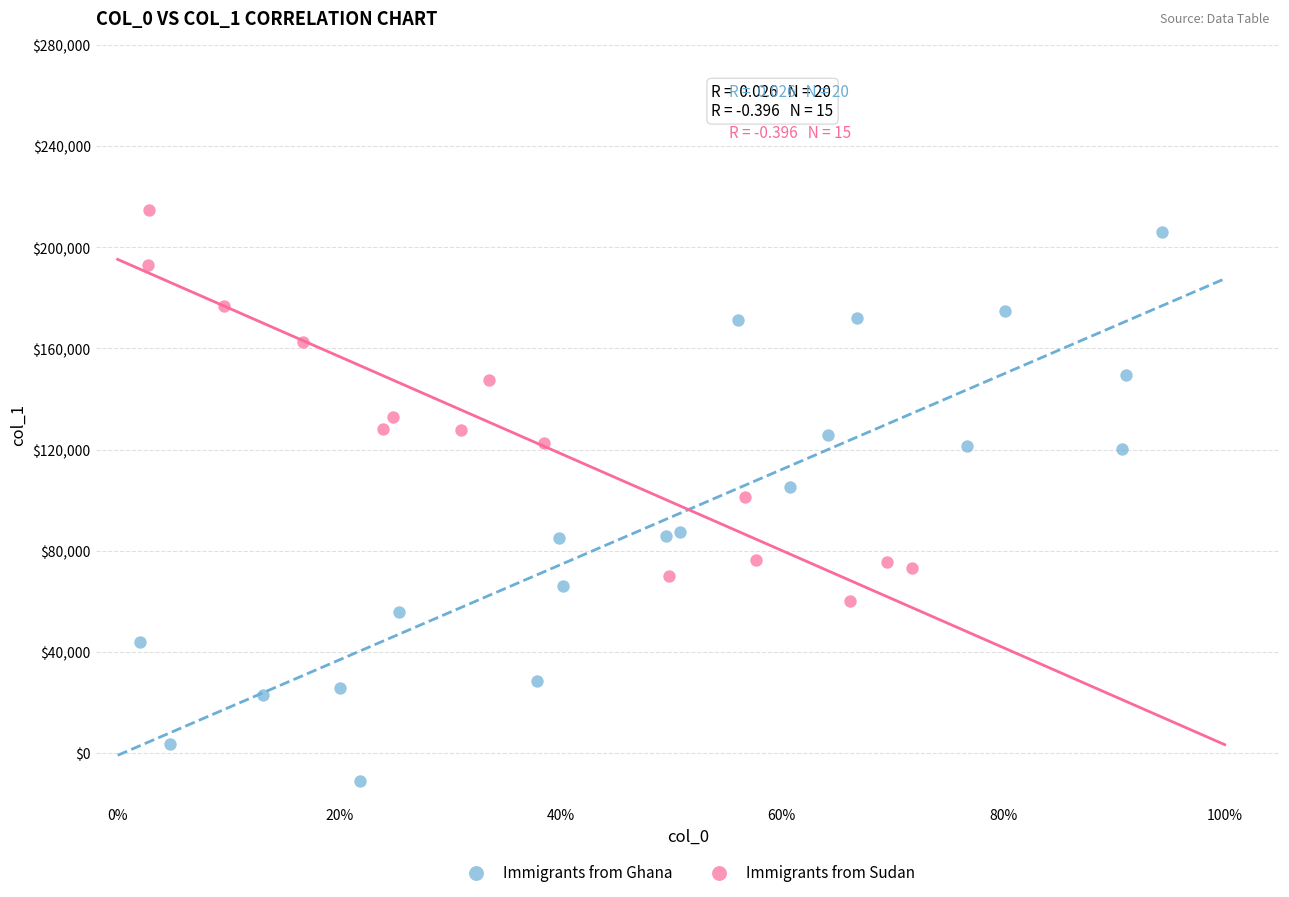

Which series has the largest Y range (max minus min)?

Immigrants from Ghana